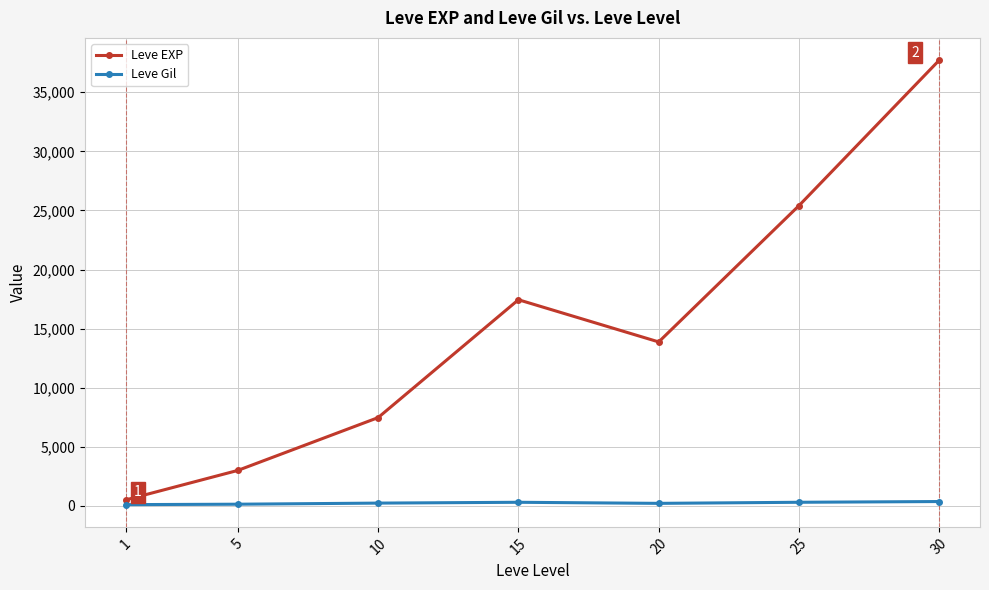

True or false: Leve EXP and Leve Gil cross at least once.

False